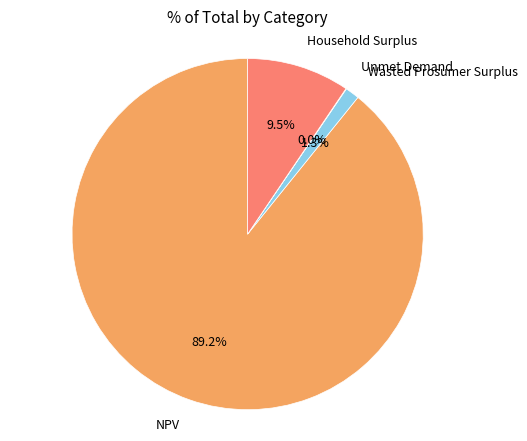

Is there any slice that represents more than half of the pie?

Yes